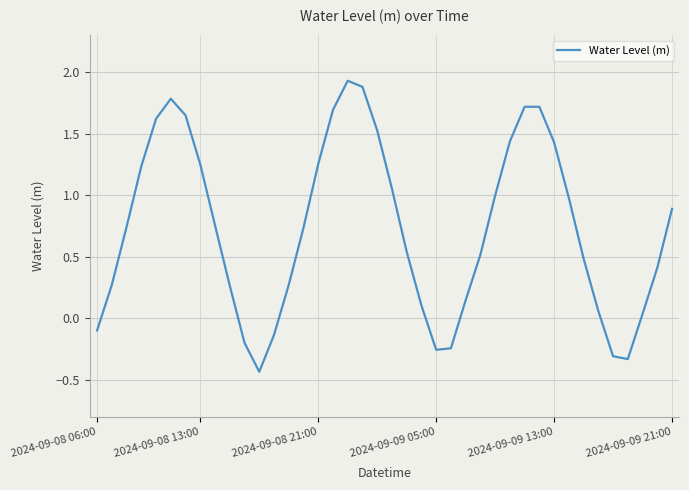

What is the difference between the maximum and minimum values?

2.4